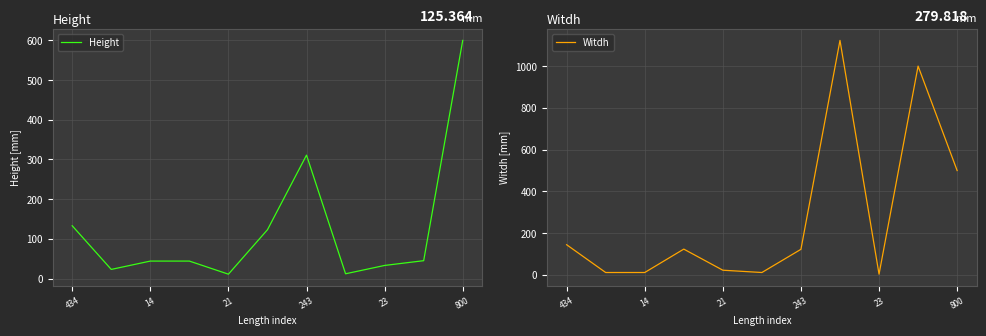

Count the number of categories in the chart.

11